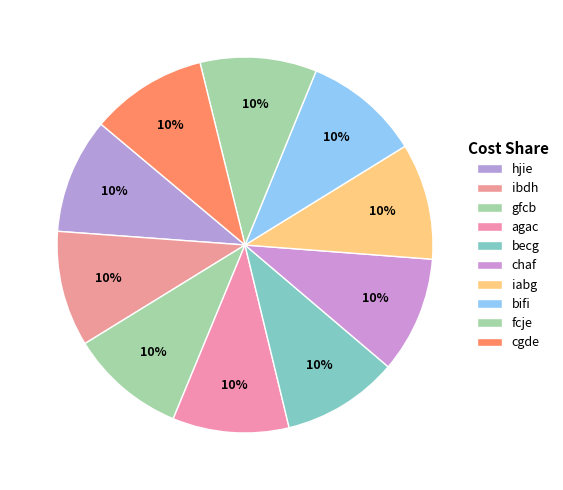

How many slices are in this pie chart?

10